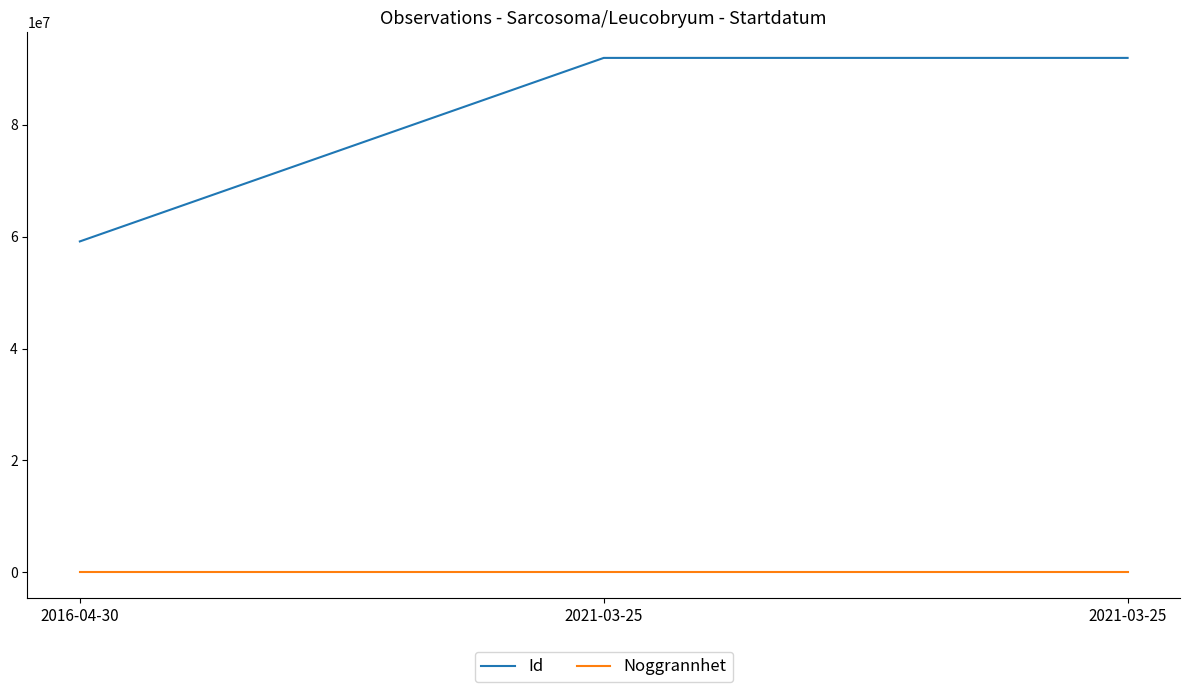

What is the label of the 2nd point from the left?

2021-03-25